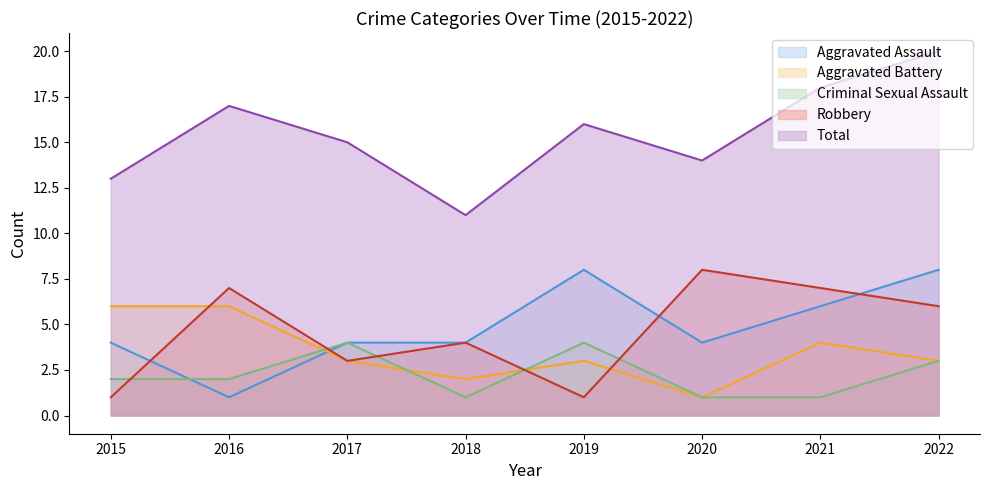

What is the sum of the Aggravated Battery values at 2020 and 2019?

4